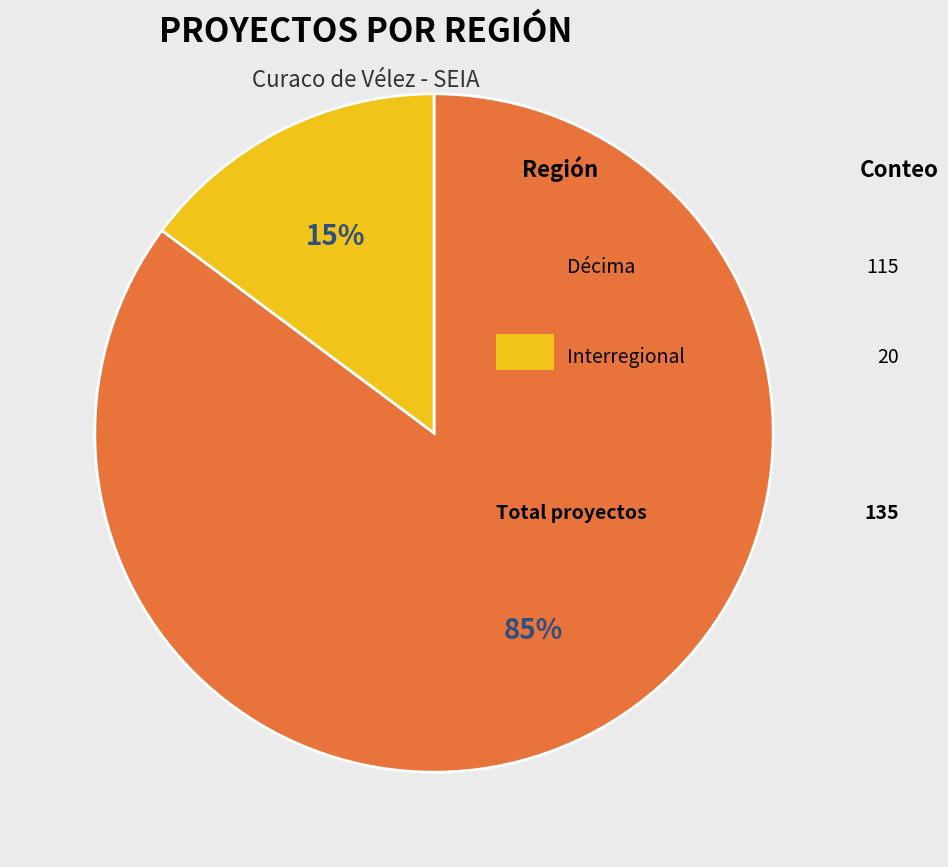

Is there a majority slice in this chart?

Yes